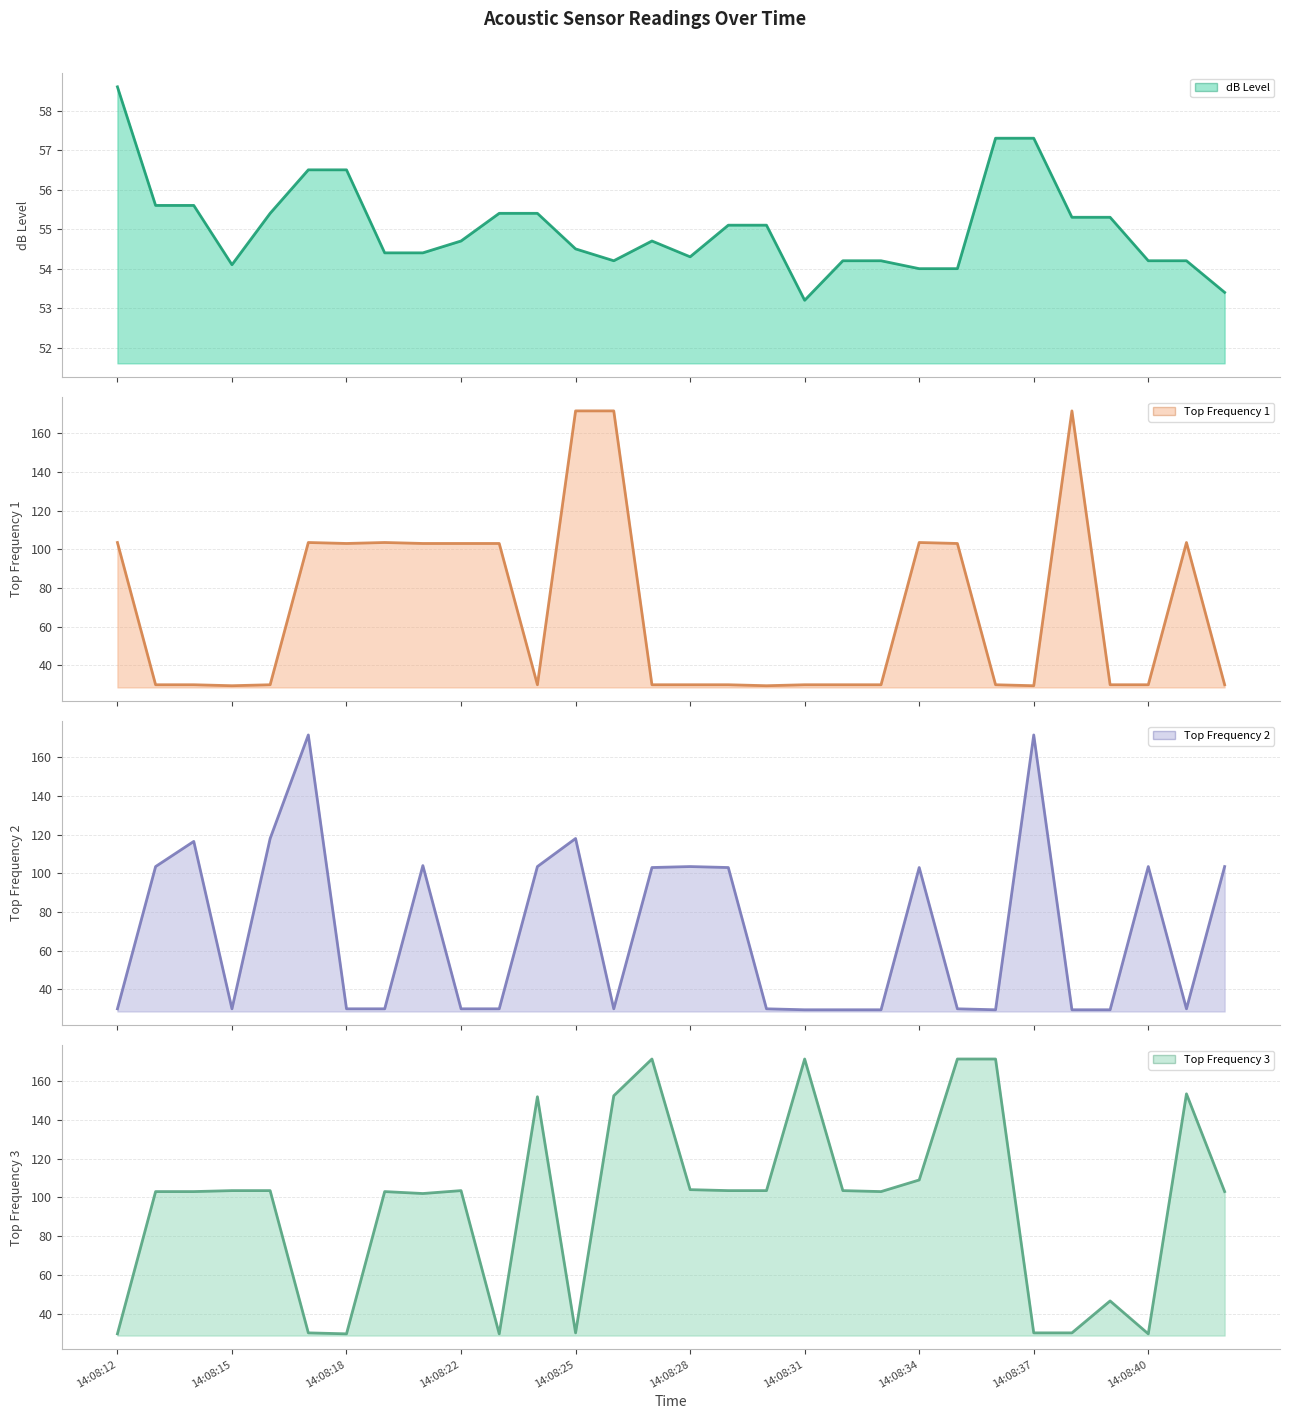

What is the value of the dB Level (line) point at the 5th from the left?

55.4